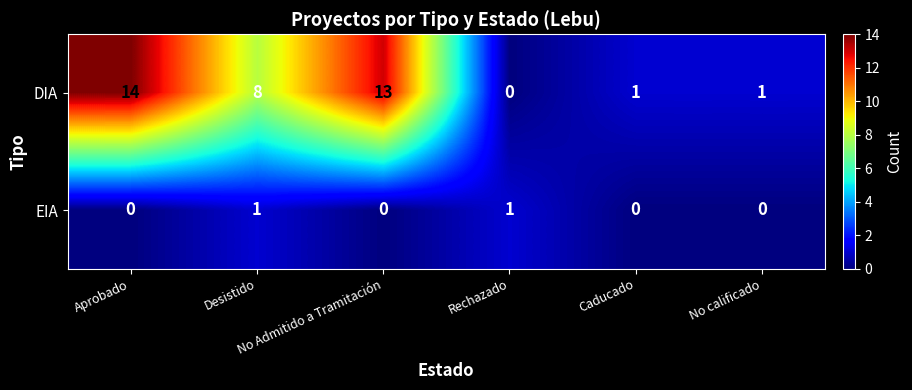

How many distinct data groups are displayed?

2